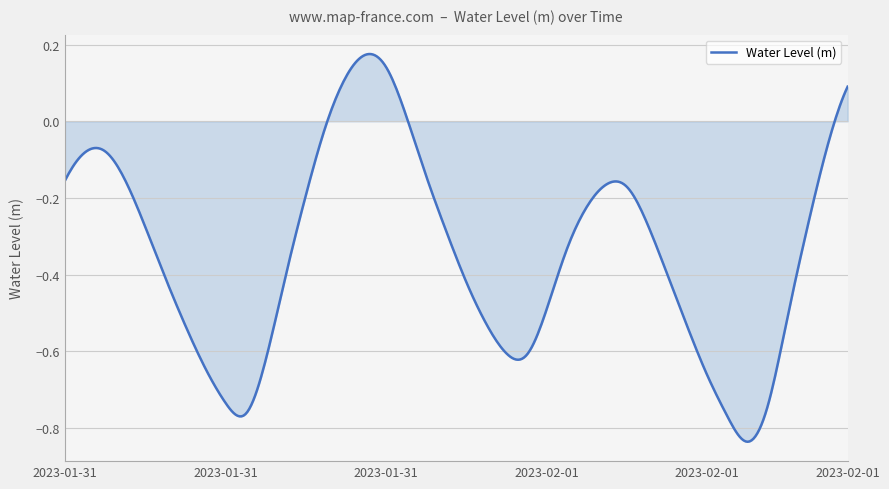

Which label corresponds to the largest value in the chart?

2023-01-31 15:00